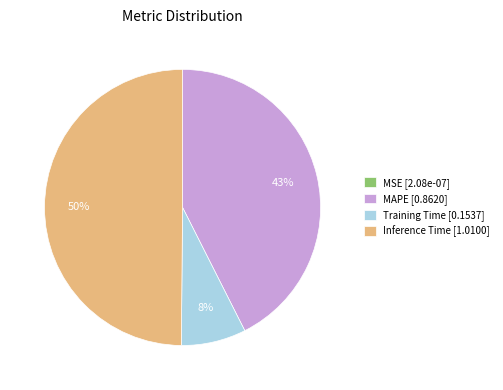

Between Training Time [0.1537] and Inference Time [1.0100], which is larger?

Inference Time [1.0100]